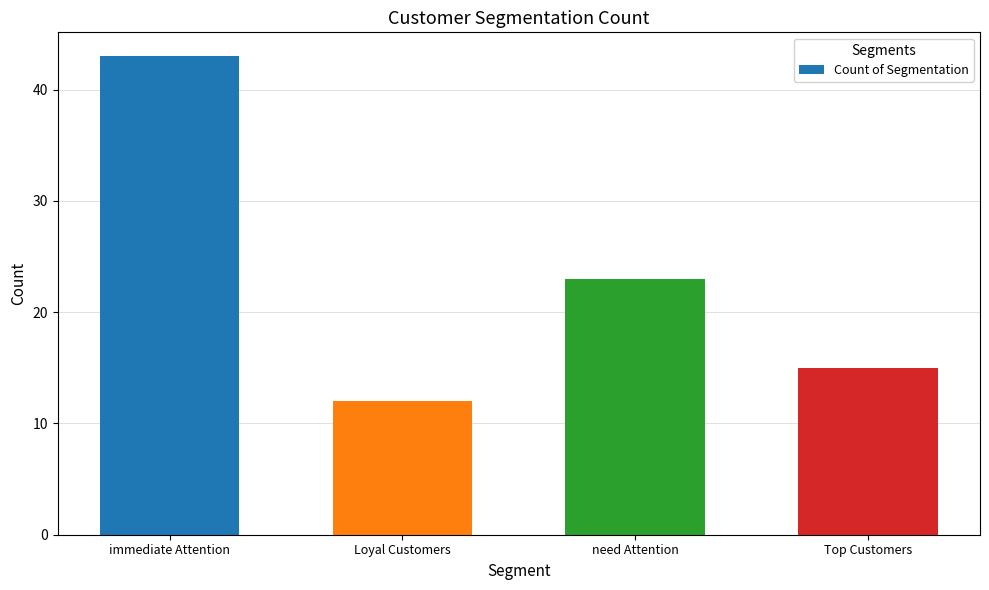

Does the chart contain any negative values?

No